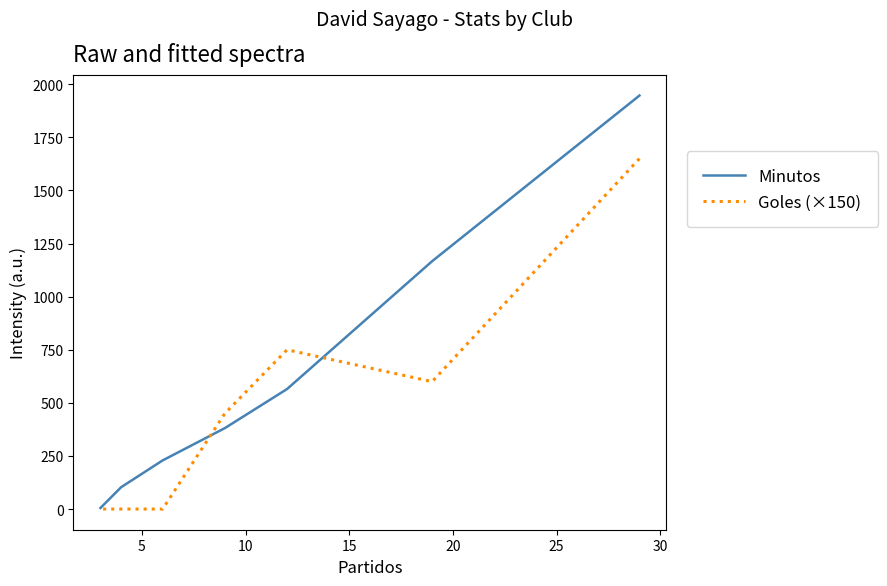

What is the value of the Goles (×150) point at the 4th from the left?

450